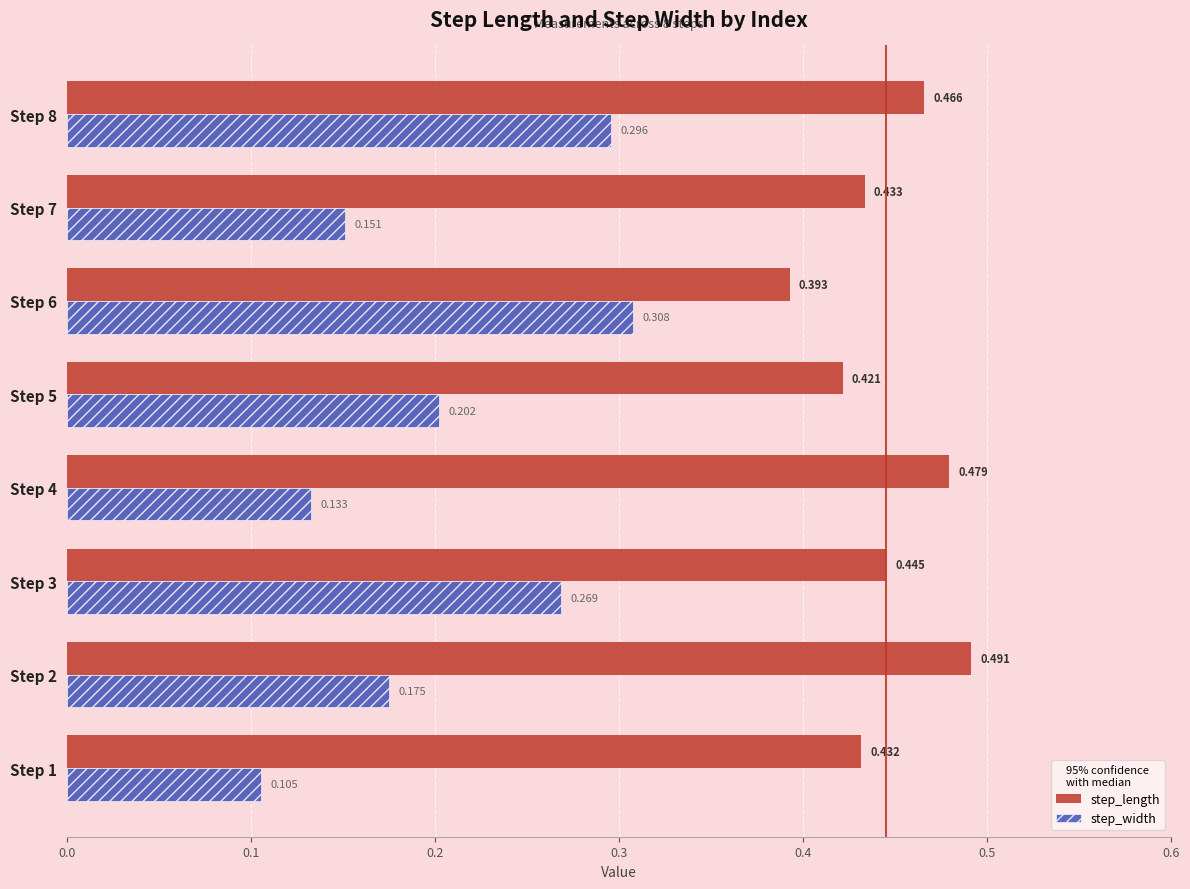

List the series in order of their overall mean, highest first.

step_length, step_width